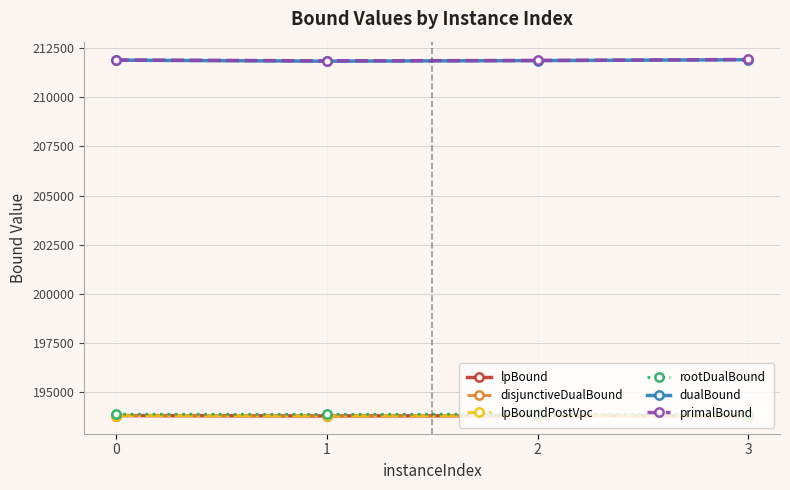

What is the lowest value of the rootDualBound series?

193838.9